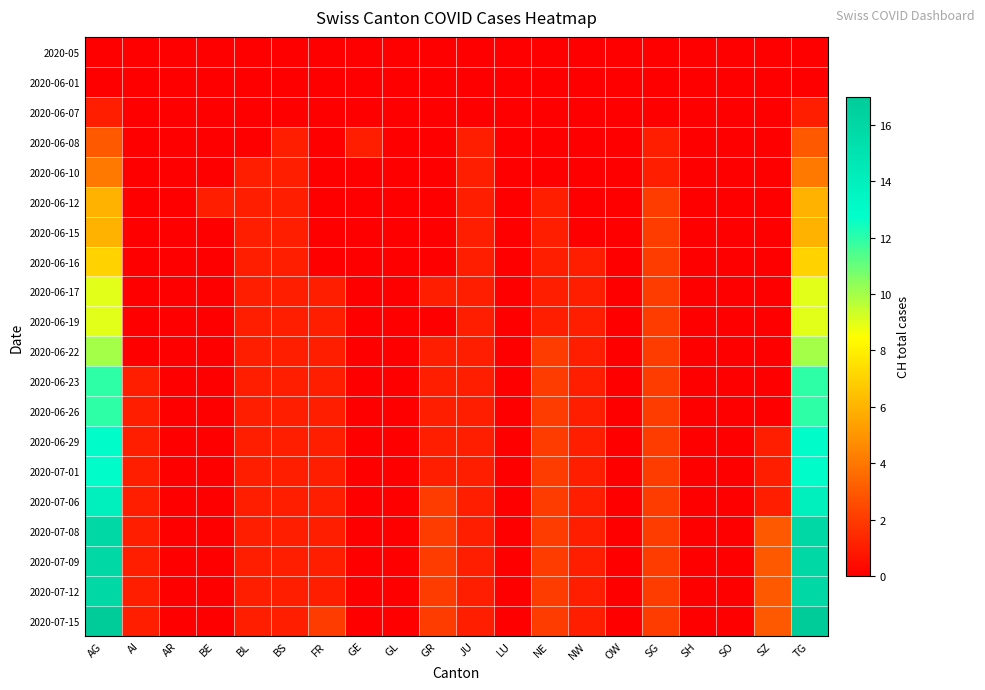

Rank the series by their maximum value, from highest to lowest.

2020-07-15, 2020-07-08, 2020-07-09, 2020-07-12, 2020-07-06, 2020-06-29, 2020-07-01, 2020-06-23, 2020-06-26, 2020-06-22, 2020-06-17, 2020-06-19, 2020-06-16, 2020-06-12, 2020-06-15, 2020-06-10, 2020-06-08, 2020-06-07, 2020-05, 2020-06-01